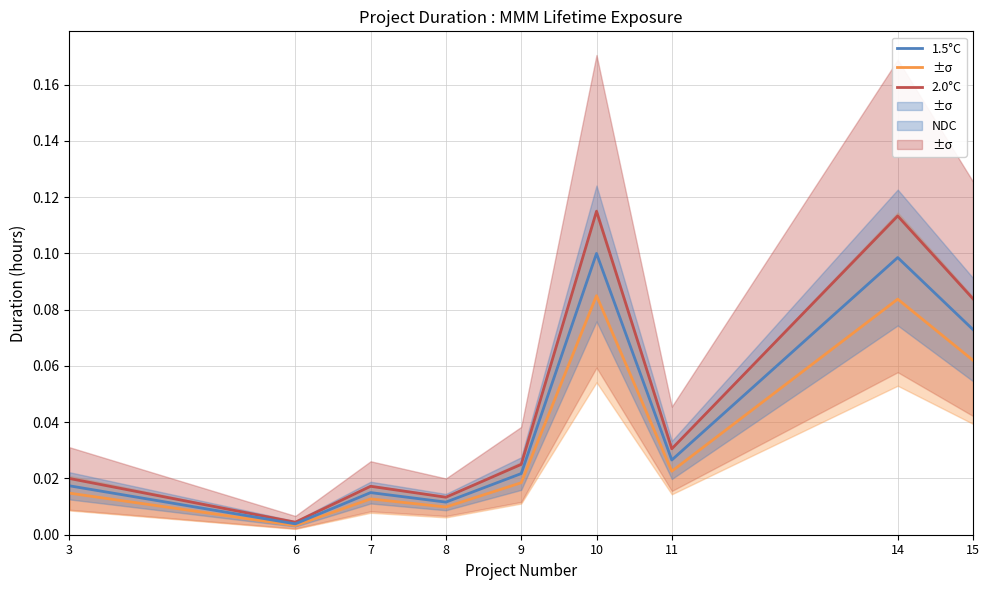

What is the difference between the maximum and minimum values in the 1.5°C series?

0.1